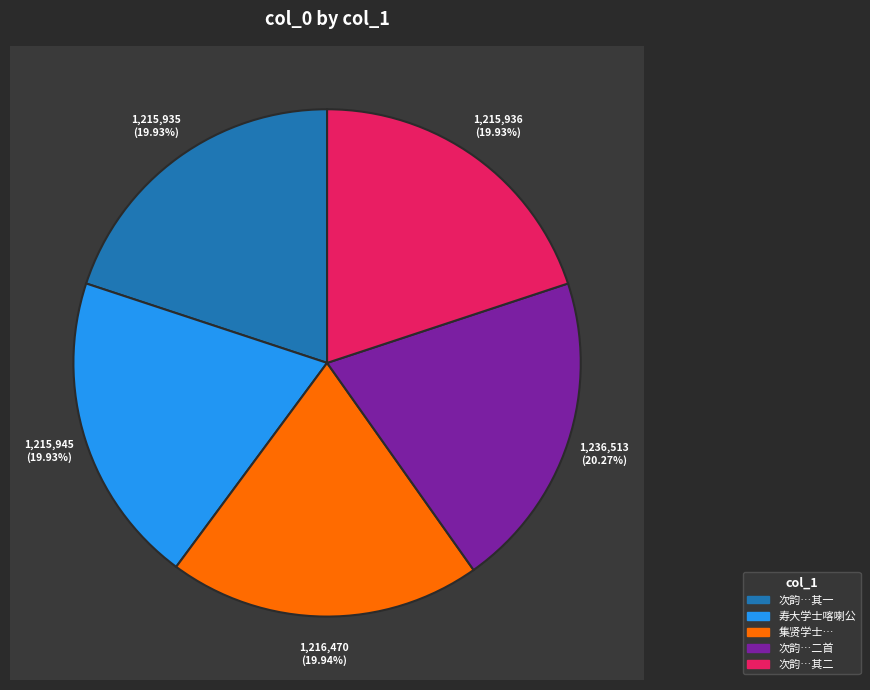

To the nearest percent, what portion does 集贤学士喀尔喀册奉旨代祭真定路玉华宫仆备鉴礼 represent?

20%